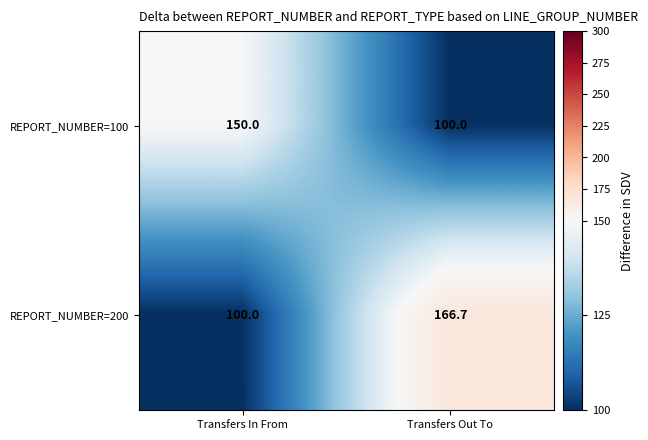

True or false: REPORT_NUMBER=200 has a value of 100.0 at Transfers In From.

True